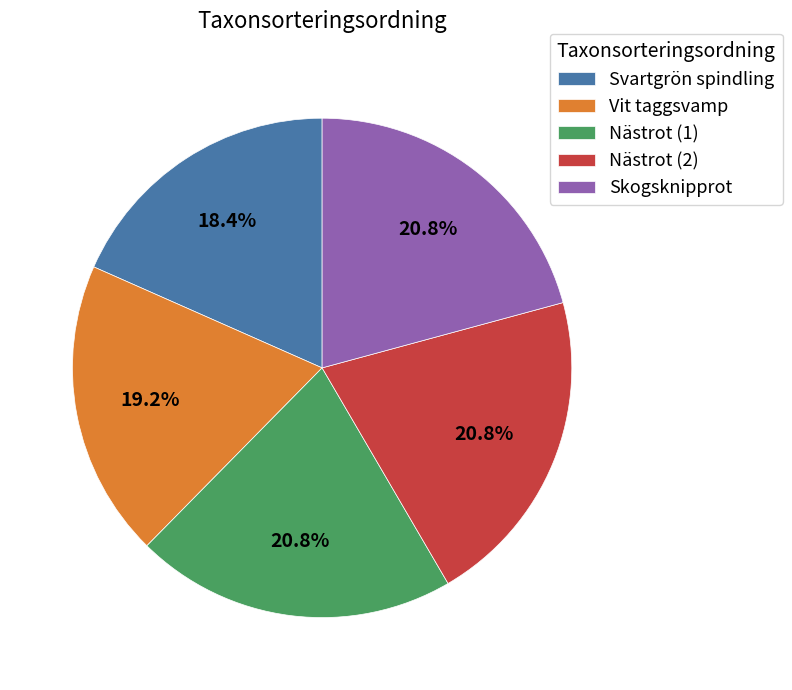

How many slices are in this pie chart?

5